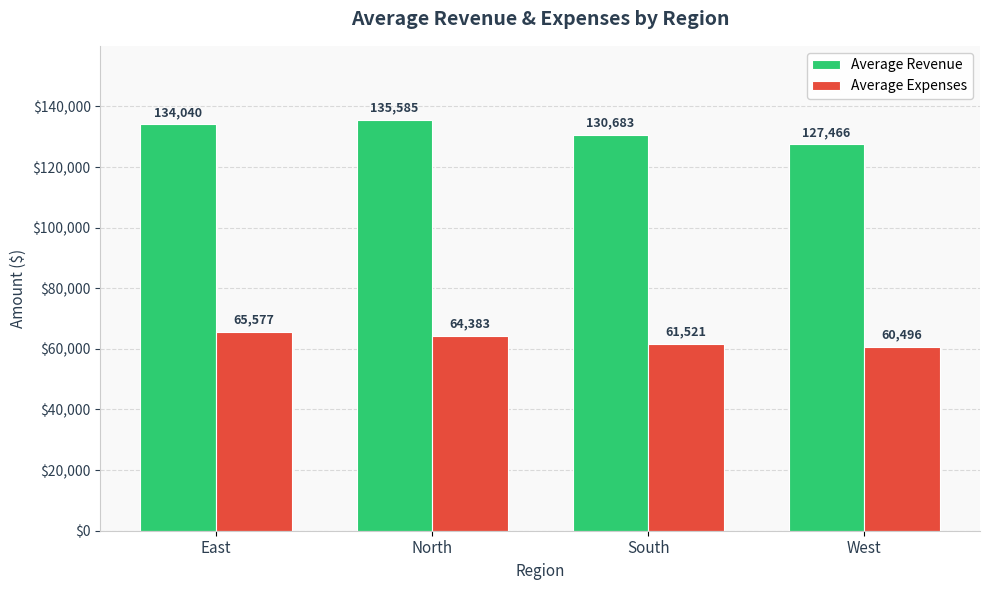

At which category is the sum across all series the highest?

North